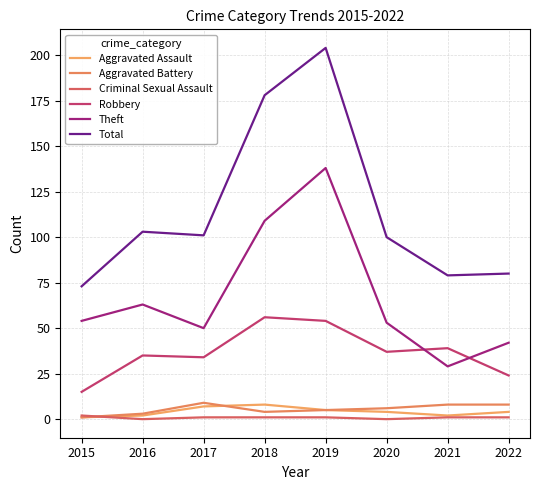

What is the difference between the Aggravated Assault values at 2015 and 2017?

6